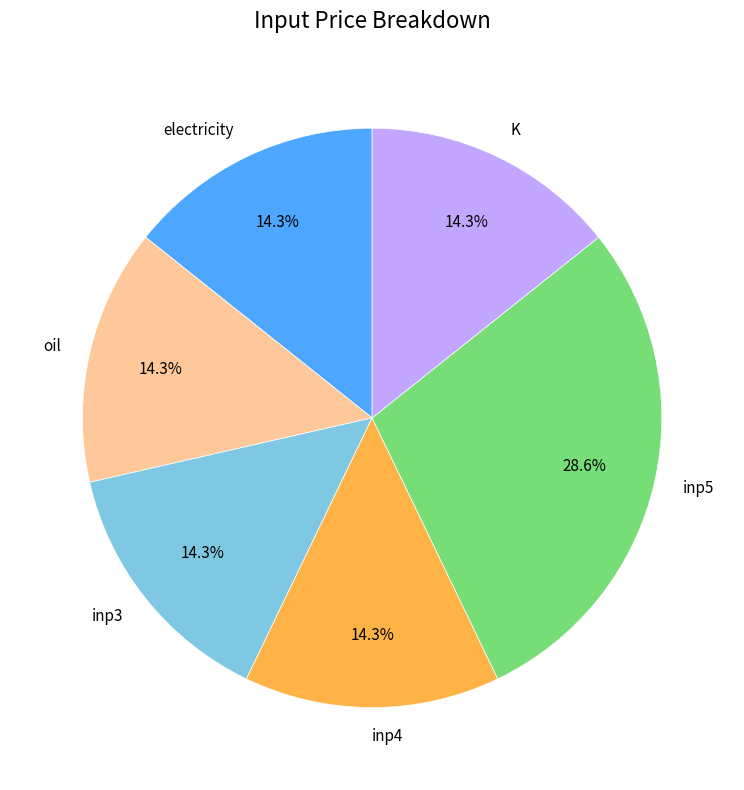

How many slices are in this pie chart?

6